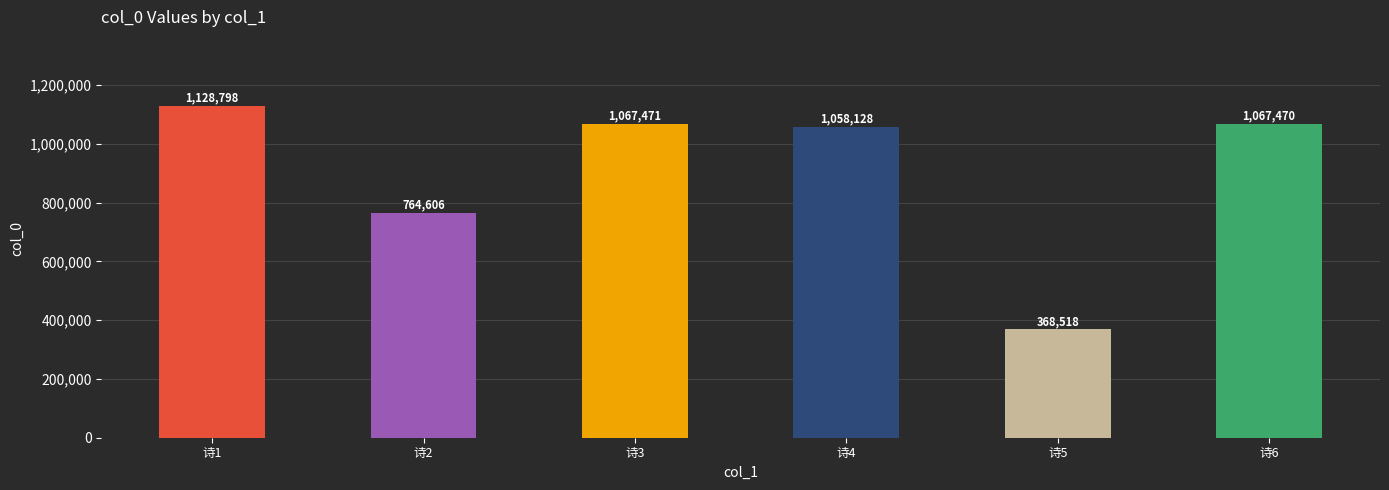

What is the difference between the maximum and minimum values?

760280